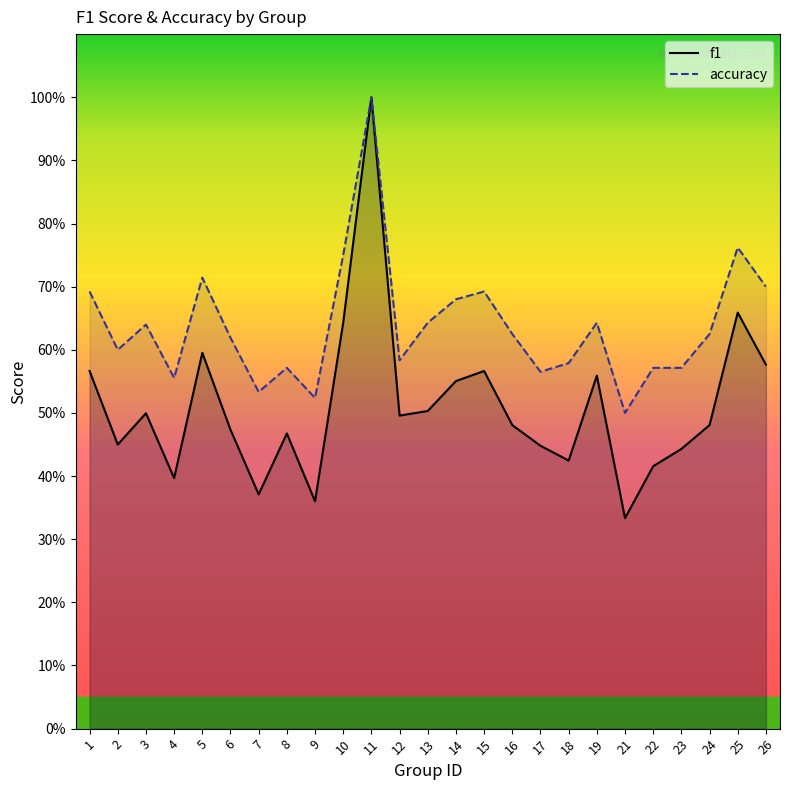

What is the value of the accuracy point at the 3rd from the left?

0.6